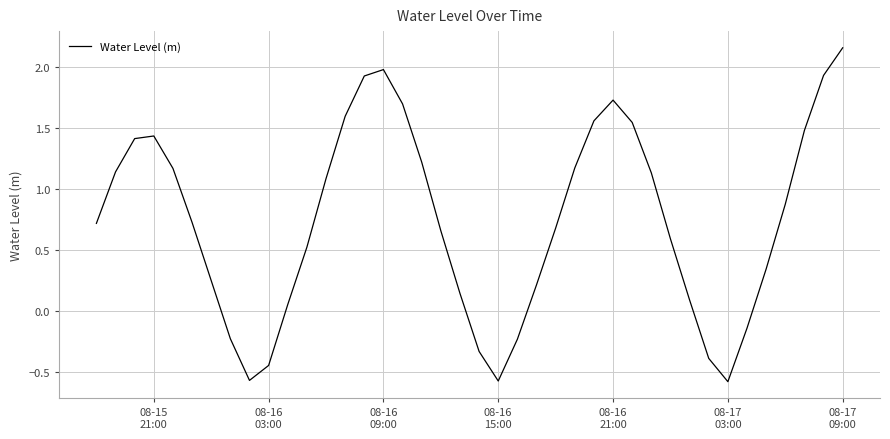

How many distinct data groups are displayed?

1